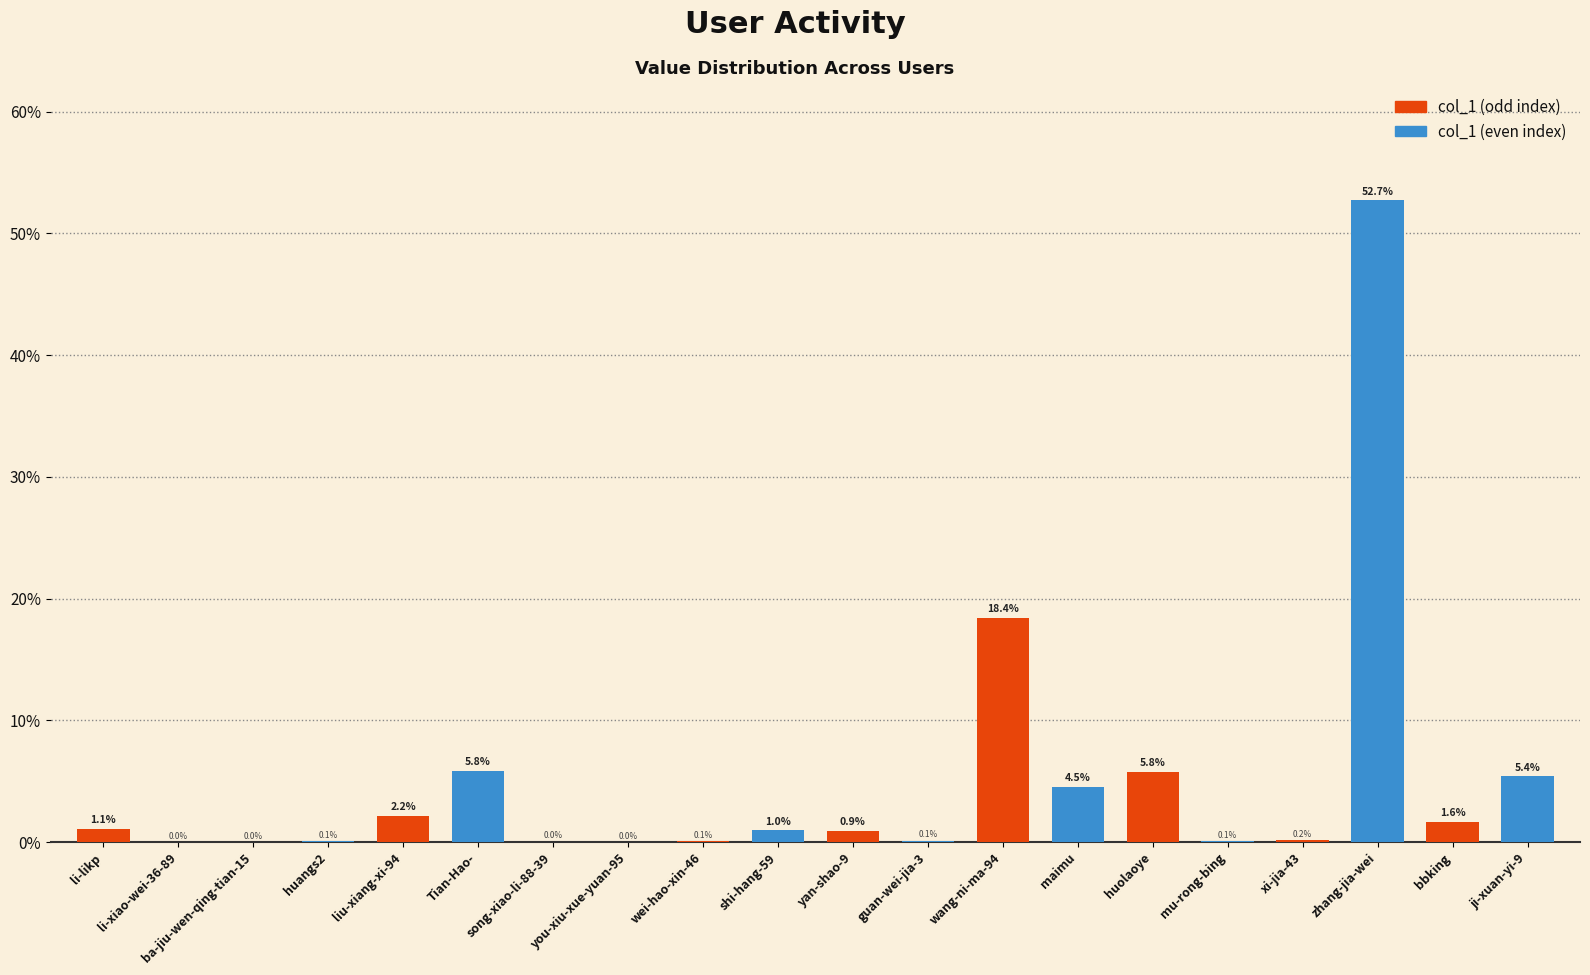

What is the greatest value displayed?

52.7